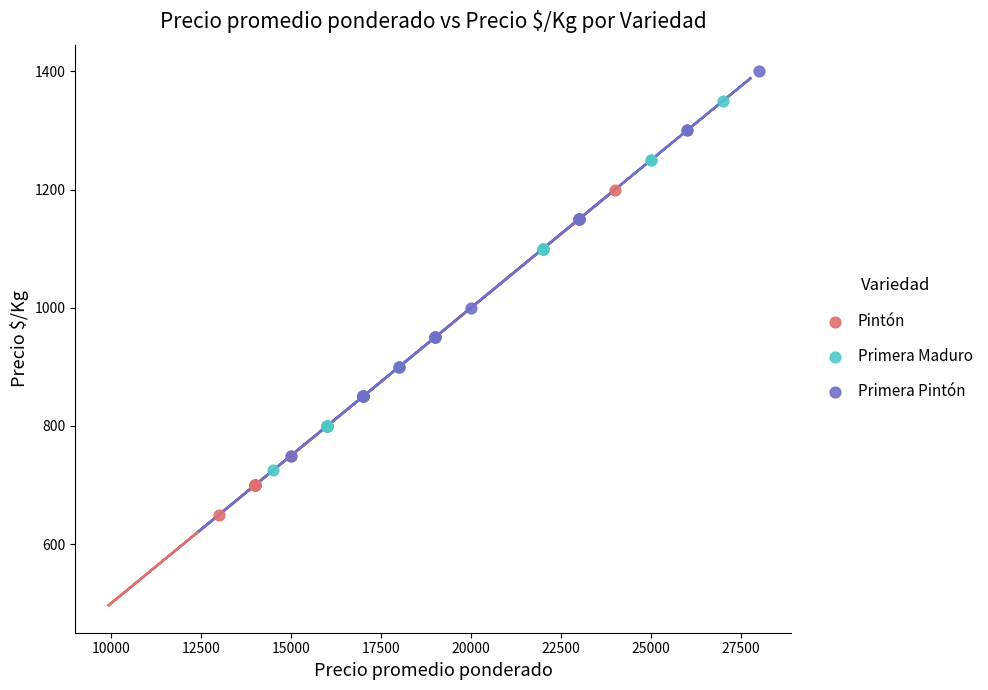

Which series has the largest Y range (max minus min)?

Primera Pintón